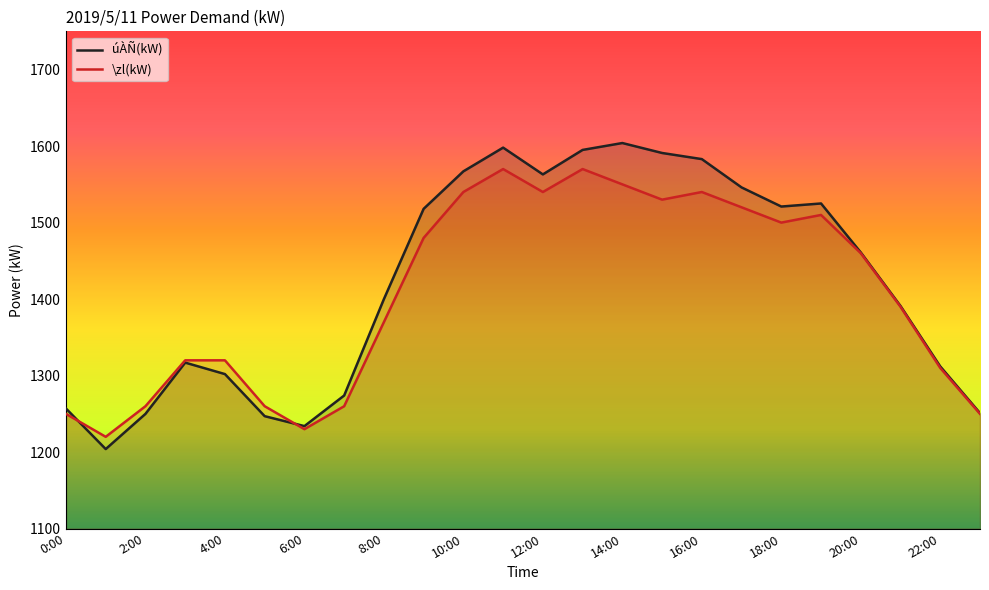

Is it true that \zl(kW) equals 1500 at 18:00?

True